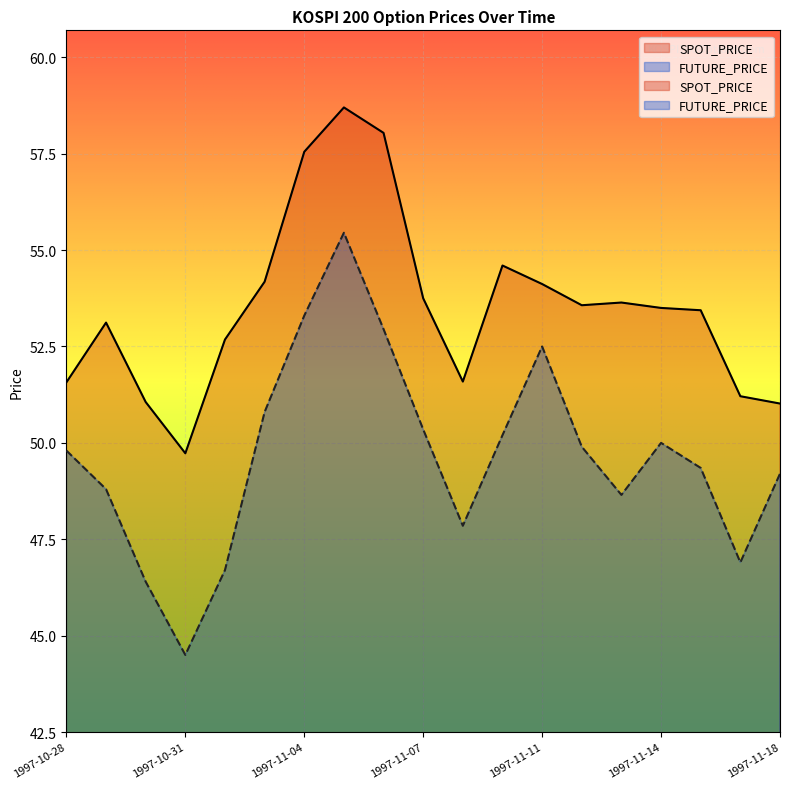

At which label is FUTURE_PRICE closest to 49?

1997-10-29